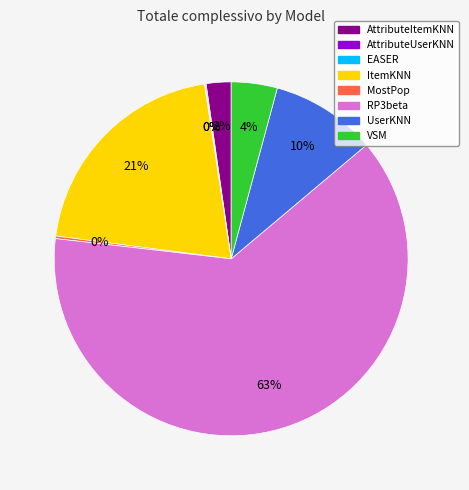

Which category has the biggest portion of the pie?

RP3beta